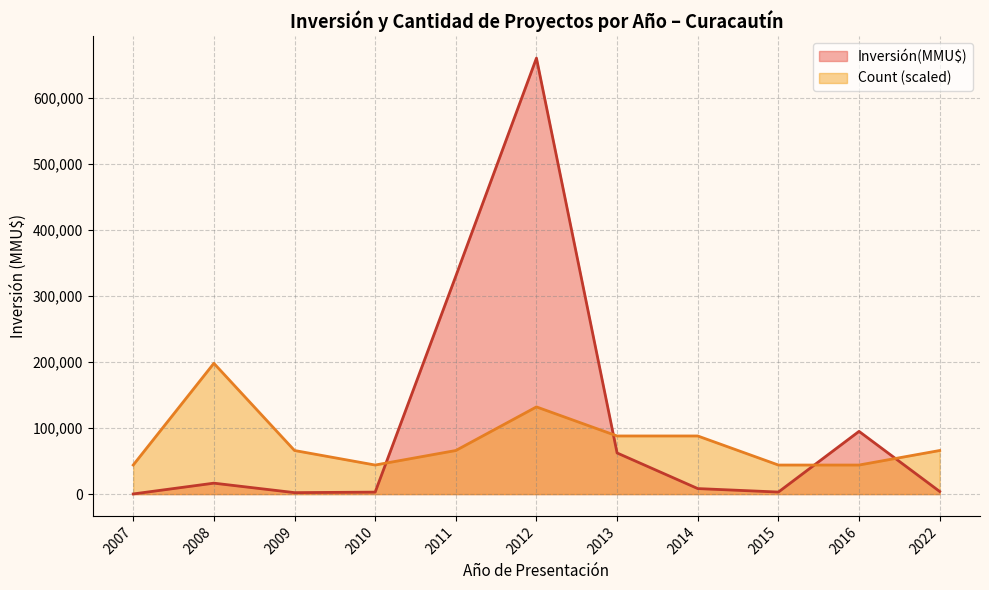

List the series in order of their peak value, lowest first.

Count (scaled), Inversión(MMU$)